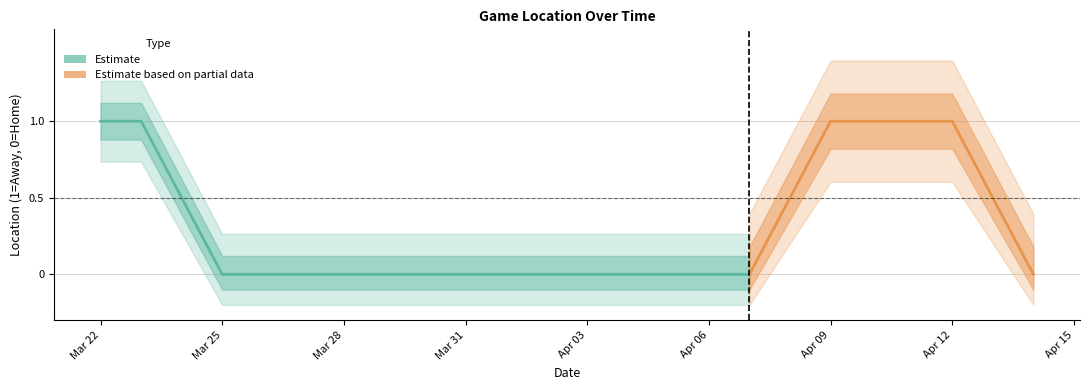

Which label corresponds to the smallest value in the chart?

2024-03-25